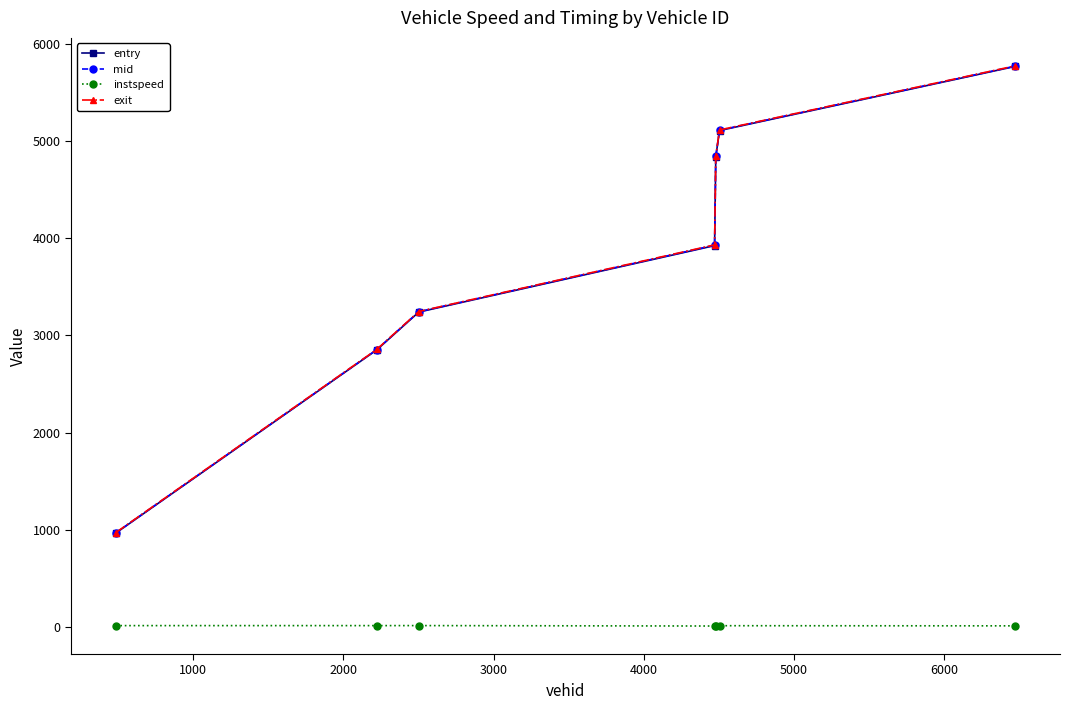

Which series has the largest range (max minus min)?

exit